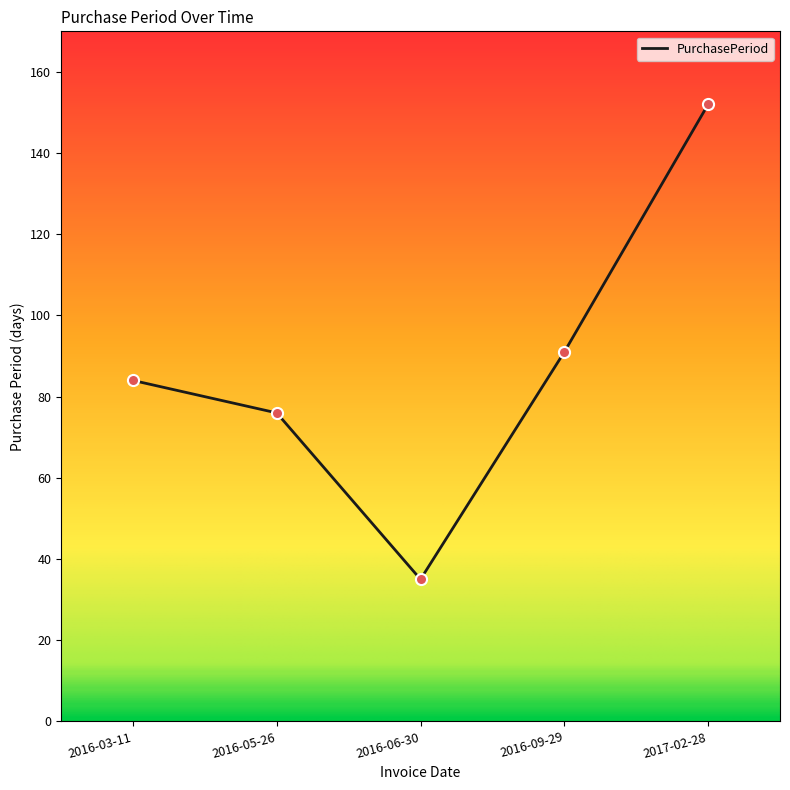

What is the change in value from 2016-03-11 to 2016-09-29?

+7